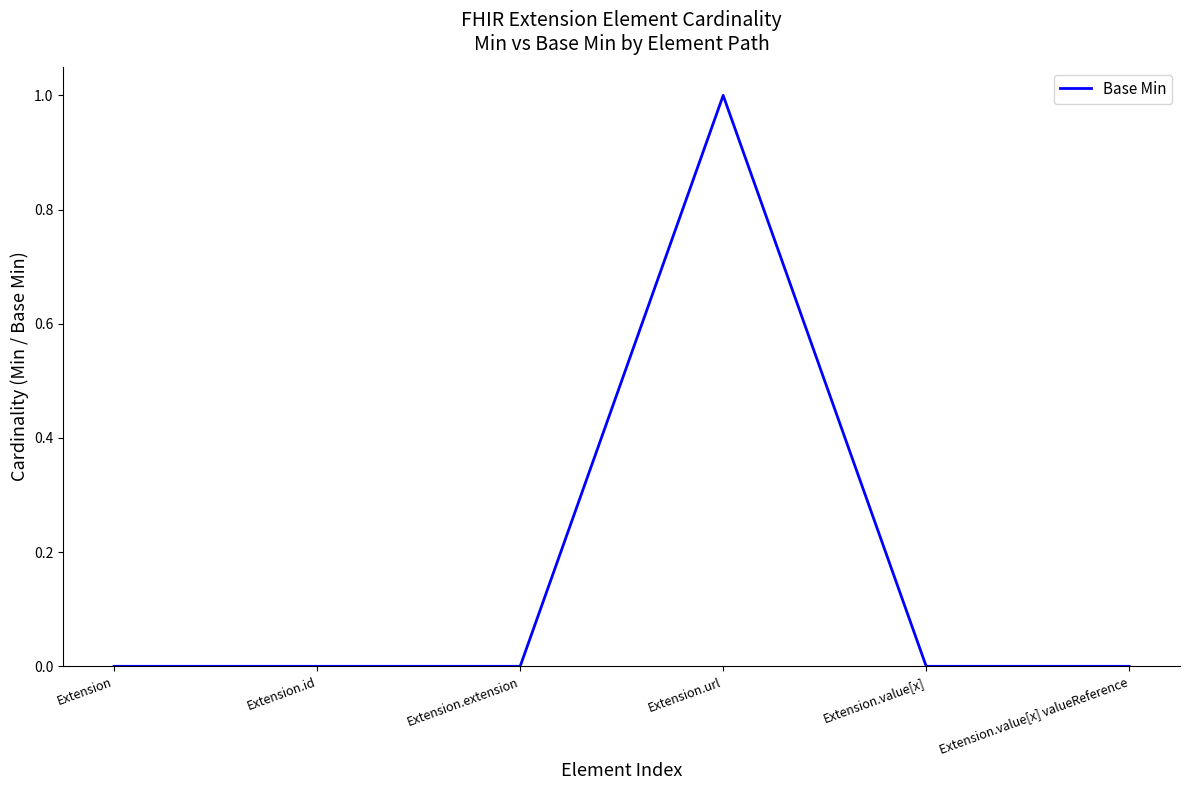

True or false: there are more than 2 points higher than both neighbors.

False